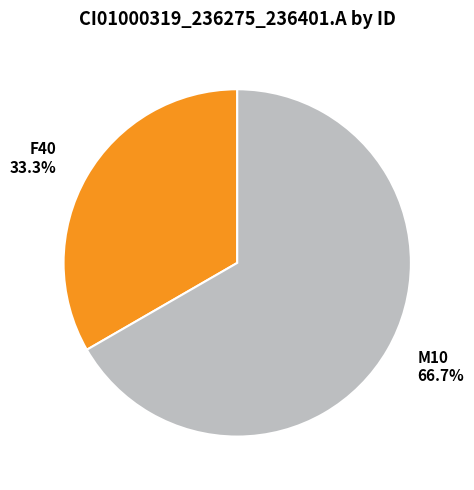

Is there a majority slice in this chart?

Yes